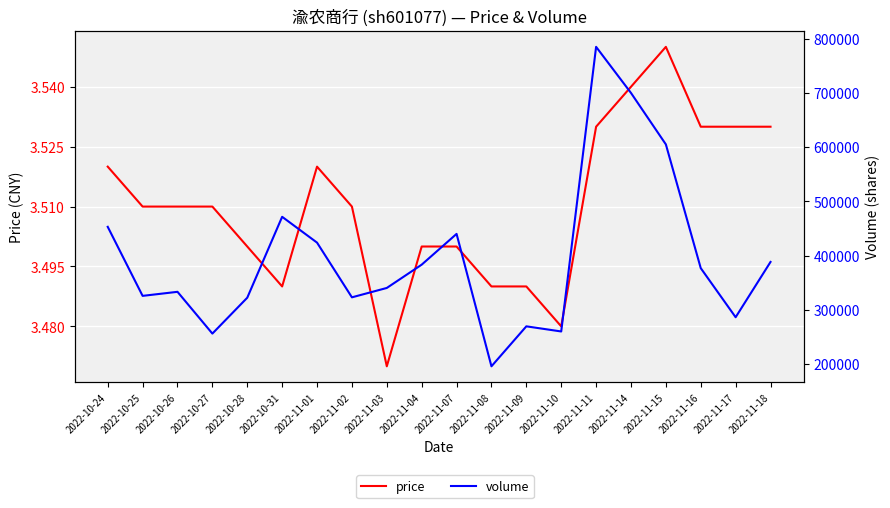

Reading right to left, list all the values displayed in this chart.

price: 2022-11-18=3.5	2022-11-17=3.5	2022-11-16=3.5	2022-11-15=3.5	2022-11-14=3.5	2022-11-11=3.5	2022-11-10=3.5	2022-11-09=3.5	2022-11-08=3.5	2022-11-07=3.5	2022-11-04=3.5	2022-11-03=3.5	2022-11-02=3.5	2022-11-01=3.5	2022-10-31=3.5	2022-10-28=3.5	2022-10-27=3.5	2022-10-26=3.5	2022-10-25=3.5	2022-10-24=3.5
volume: 2022-11-18=388167.0	2022-11-17=286244.0	2022-11-16=376741.0	2022-11-15=604827.0	2022-11-14=699685.0	2022-11-11=784646.0	2022-11-10=260000.0	2022-11-09=269474.0	2022-11-08=195782.0	2022-11-07=439858.0	2022-11-04=383157.0	2022-11-03=340213.0	2022-11-02=322925.0	2022-11-01=423786.0	2022-10-31=471355.0	2022-10-28=322230.0	2022-10-27=256089.0	2022-10-26=333094.0	2022-10-25=325626.0	2022-10-24=452882.0